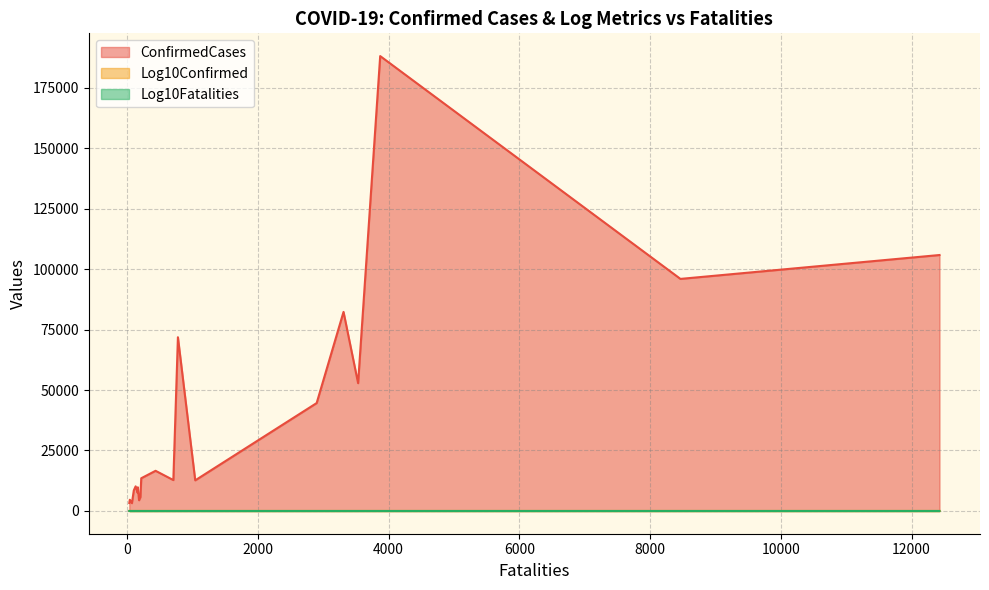

The Log10Confirmed series shows 4.9 at 775. True or false?

True